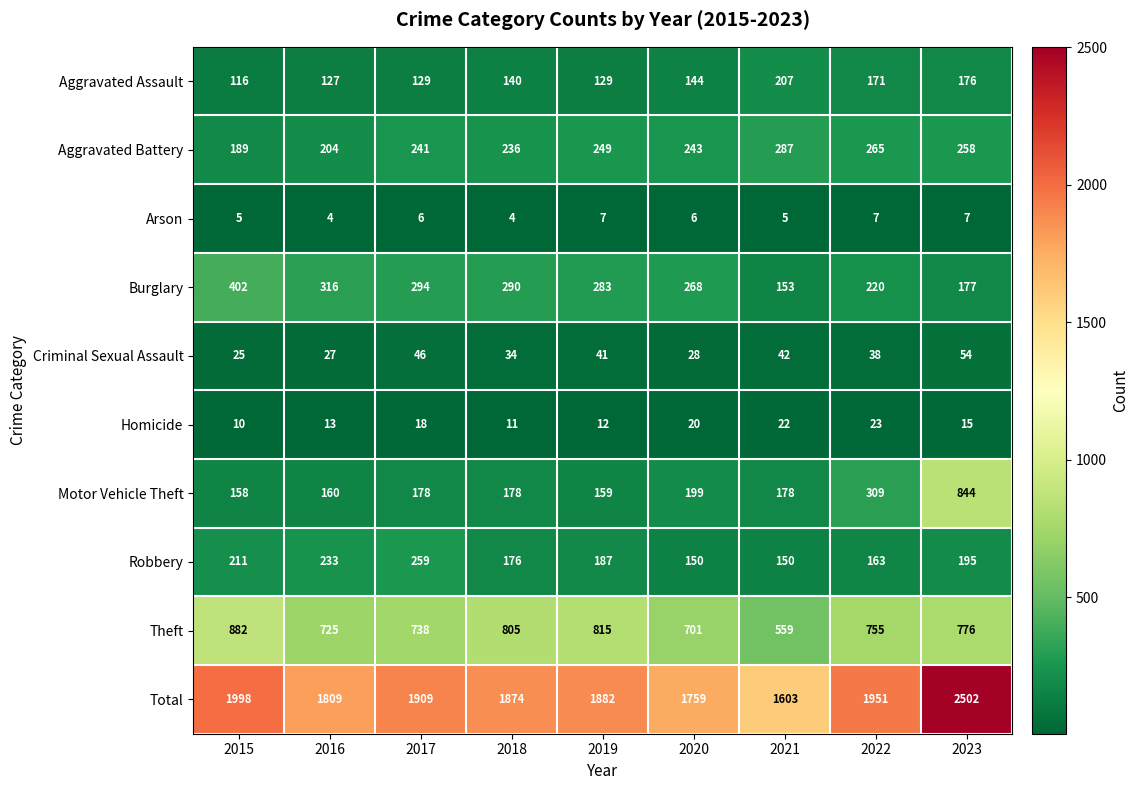

Which series has the largest range (max minus min)?

Total